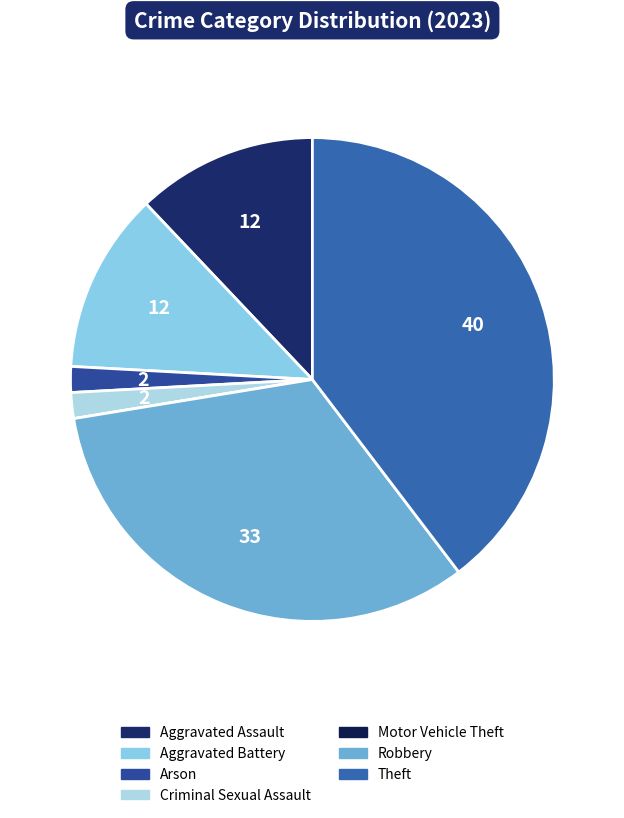

Does Motor Vehicle Theft account for over 50% of the chart?

No